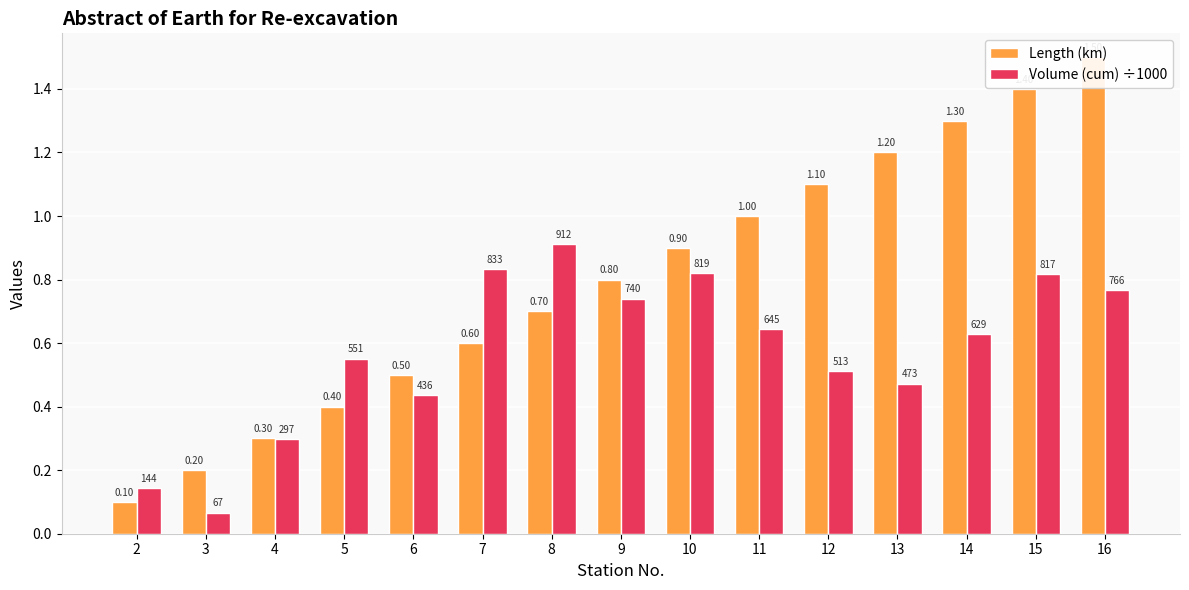

Is the value of Length (km) at 13 greater than the value of Volume (cum) ÷1000 at 6?

Yes